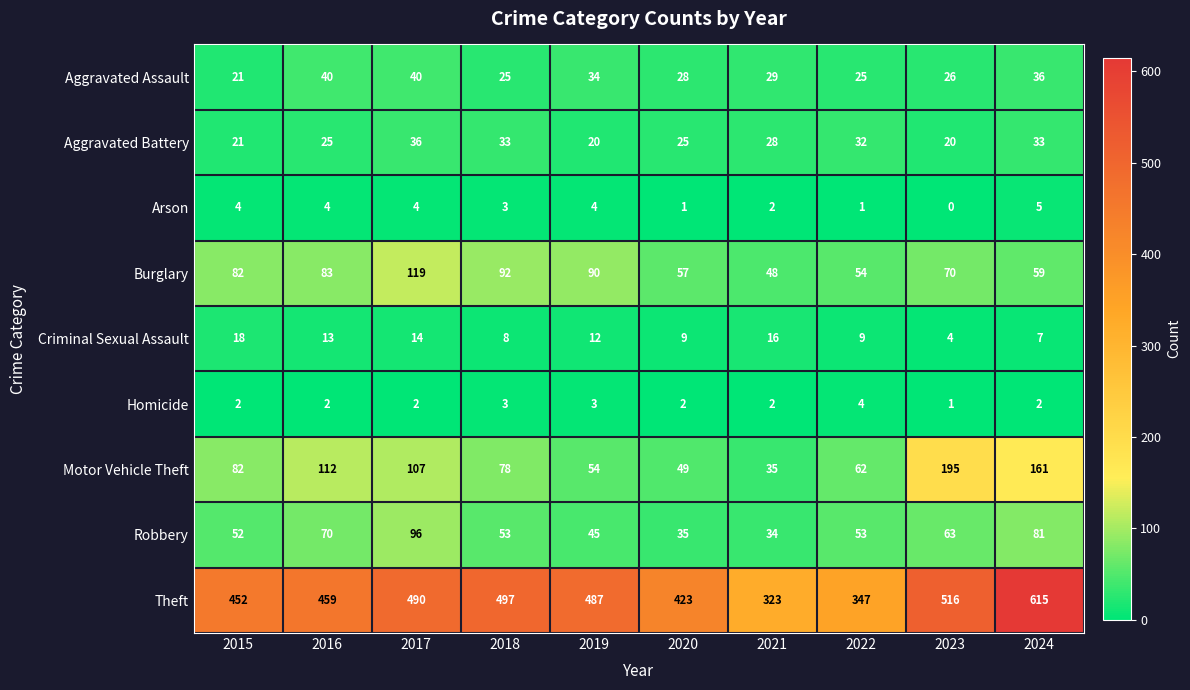

What is the highest value of the Homicide series?

4